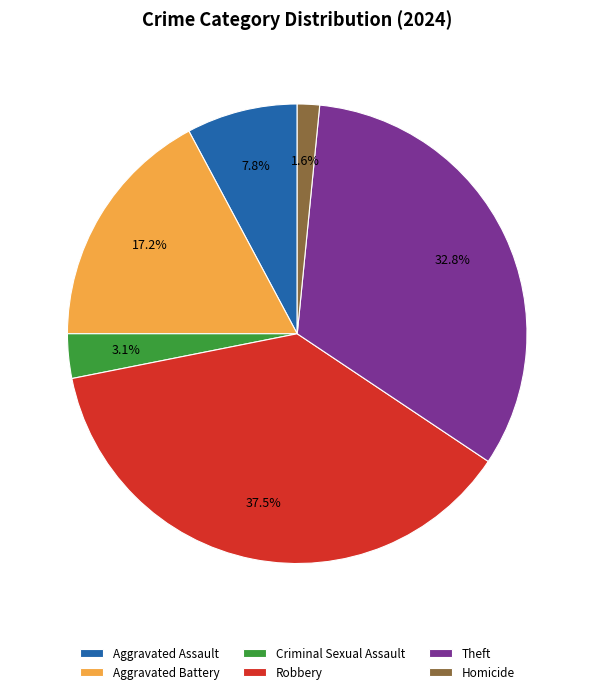

Is it true that Aggravated Assault is 14% of the pie?

False